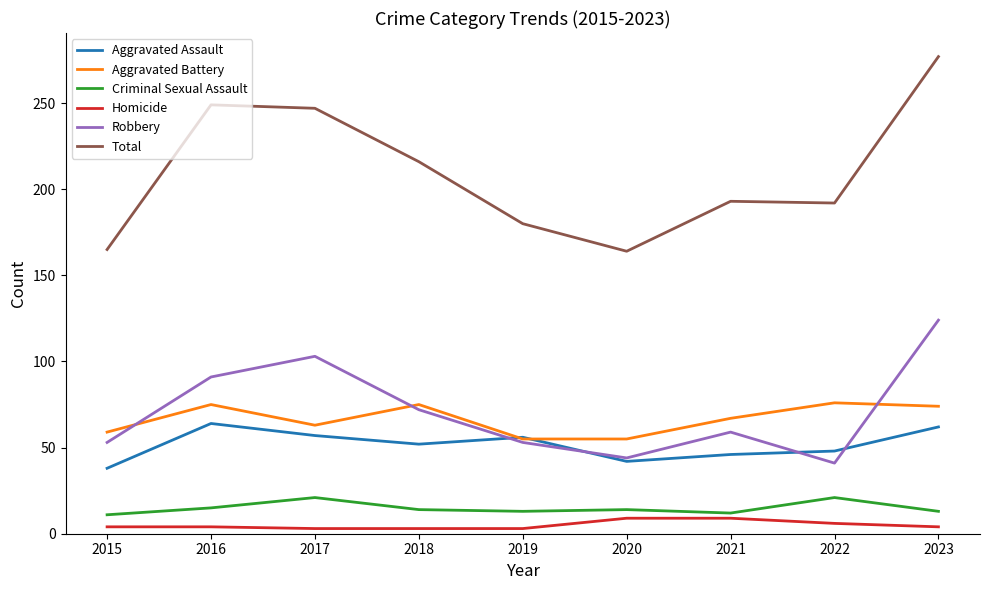

True or false: Total and Robbery cross at least once.

False